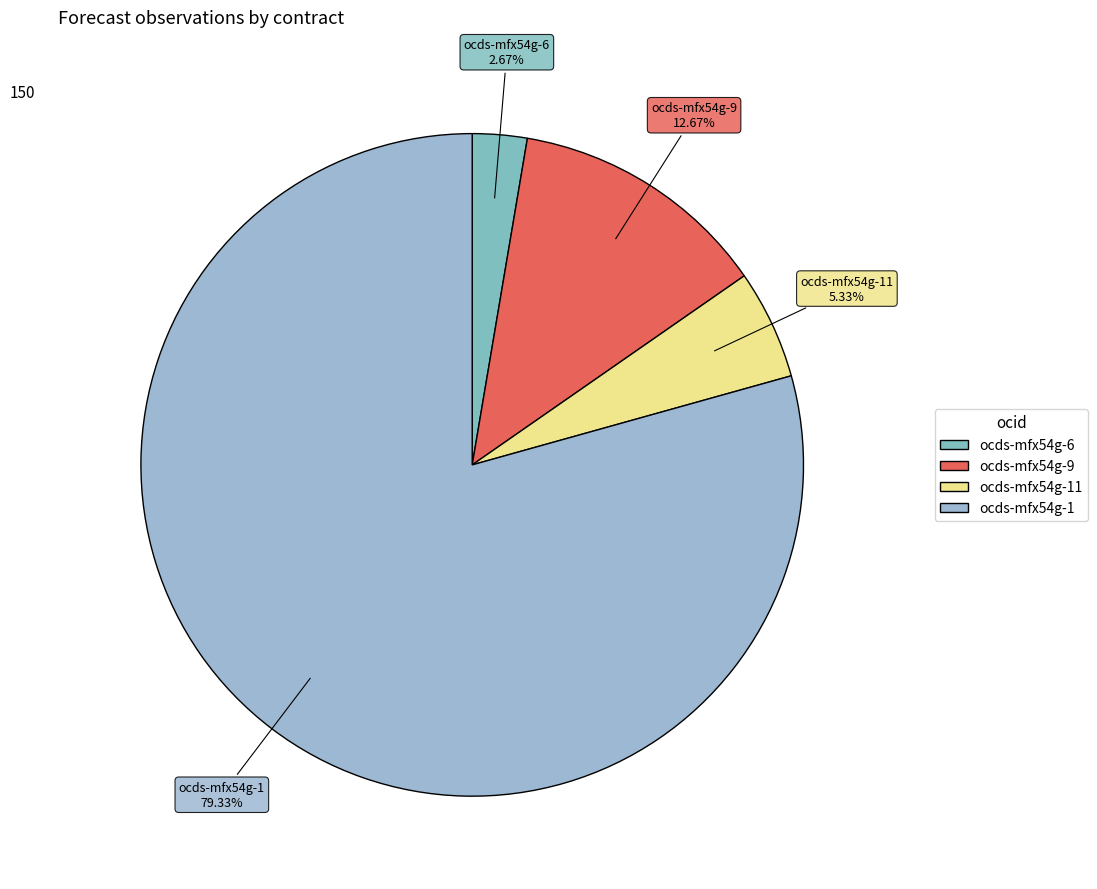

How many slices are in this pie chart?

4